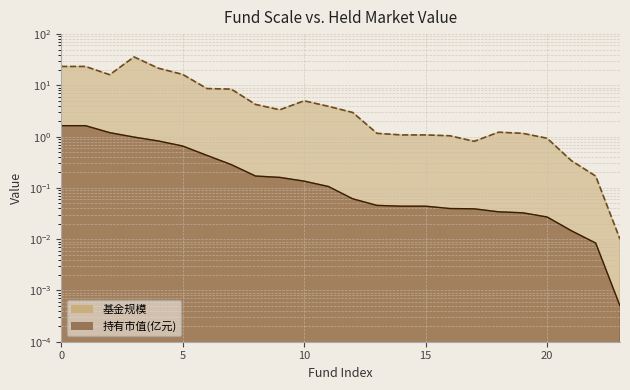

True or false: 基金规模 has more than 0 interior local peaks.

True